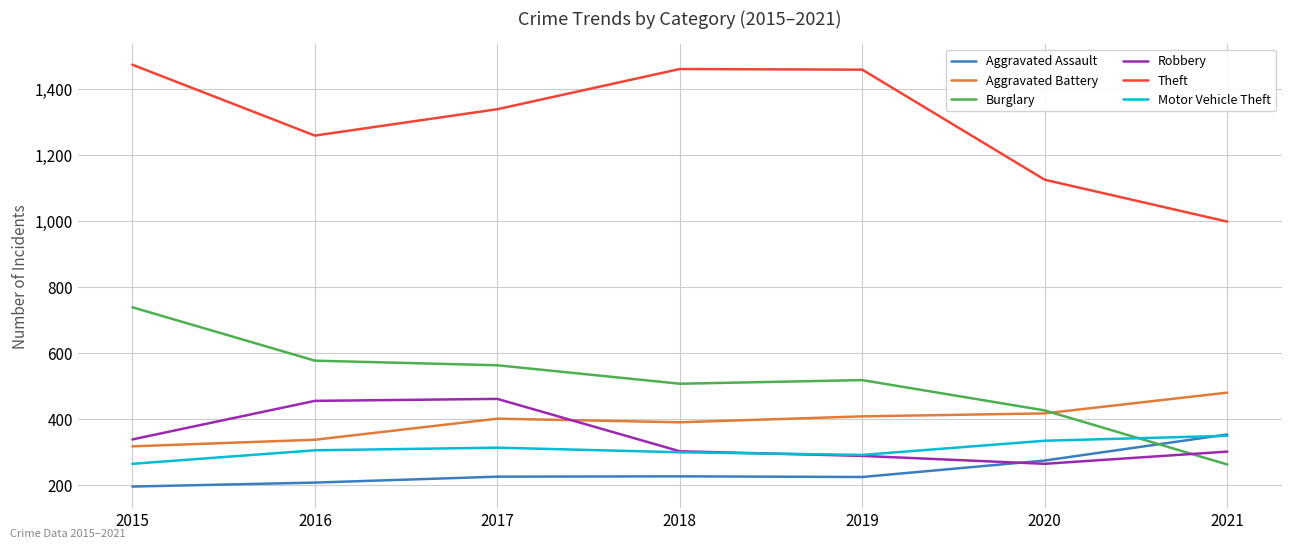

What is the difference between the Aggravated Assault values at 2021 and 2016?

146